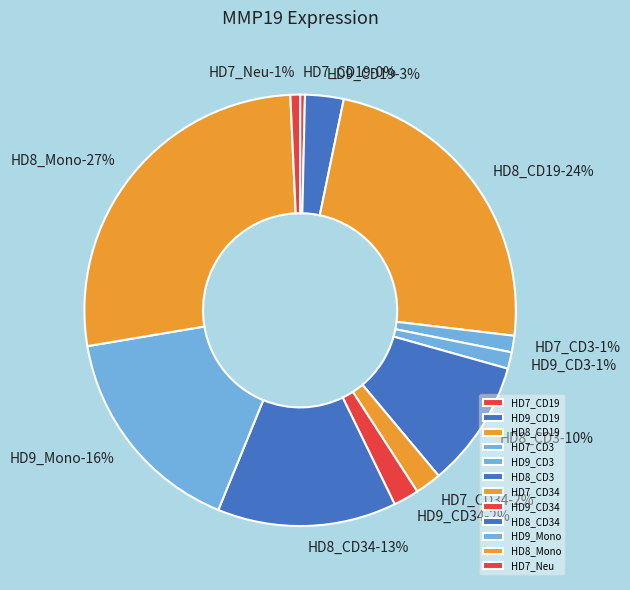

To the nearest percent, what is the combined percentage of HD8_CD3 and HD9_CD34?

11%